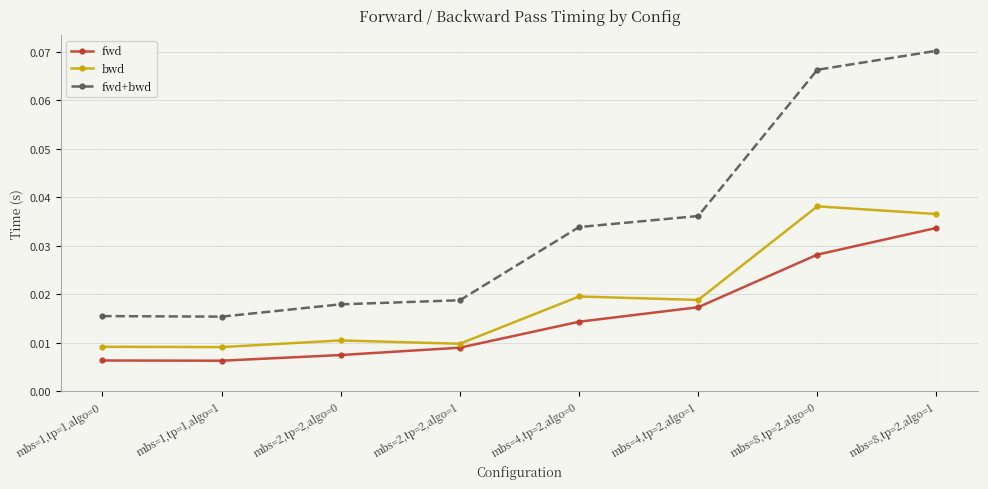

List the series in order of their overall mean, highest first.

fwd+bwd, bwd, fwd